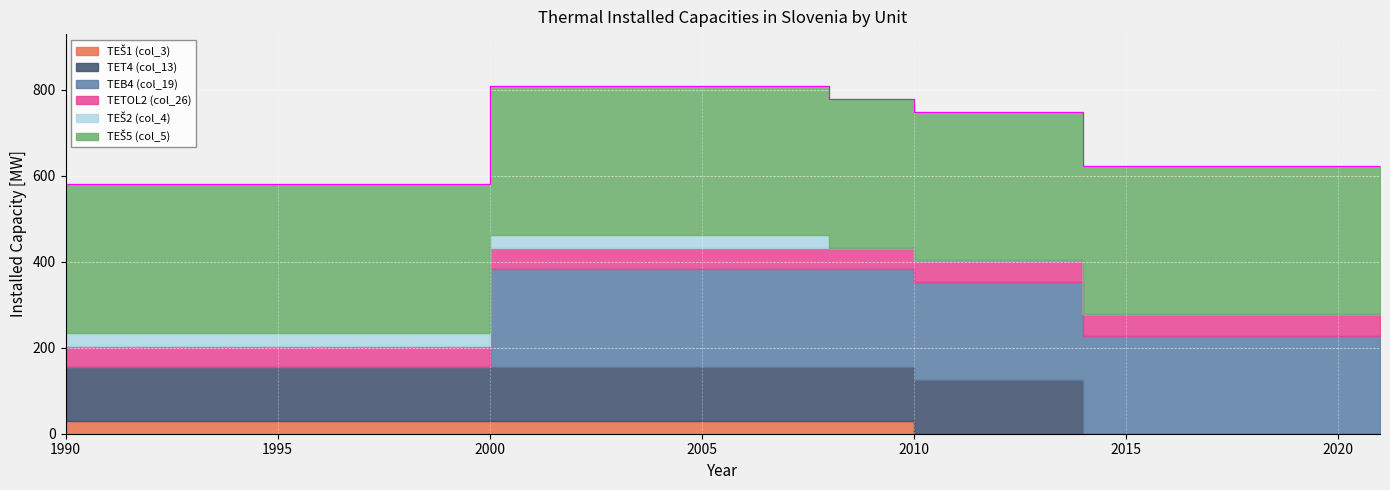

How many values in the TEB4 (col_19) series are below 228?

10